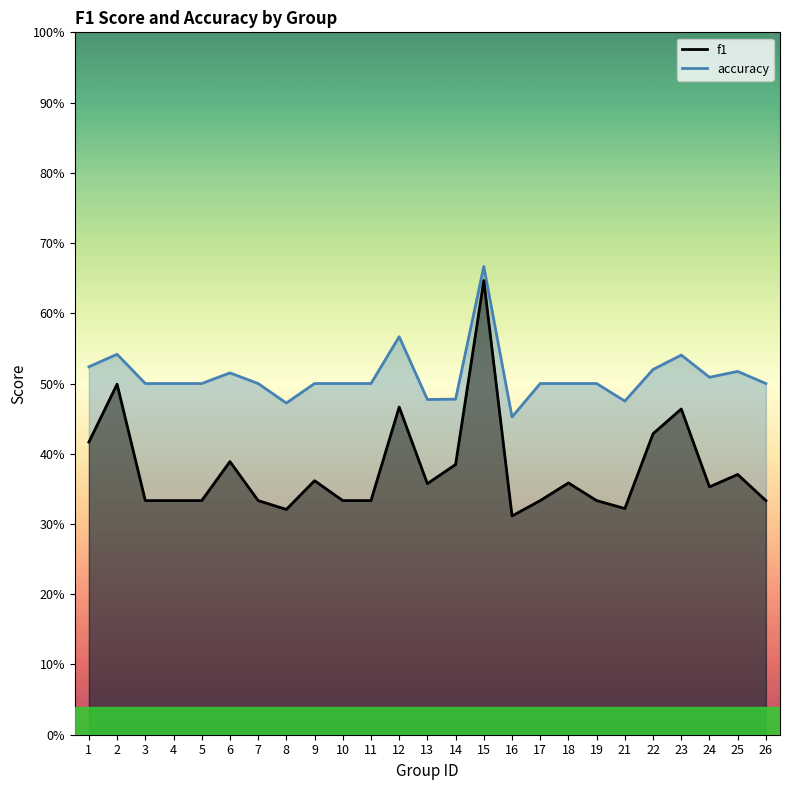

What value does the f1 series have at 9?

0.4